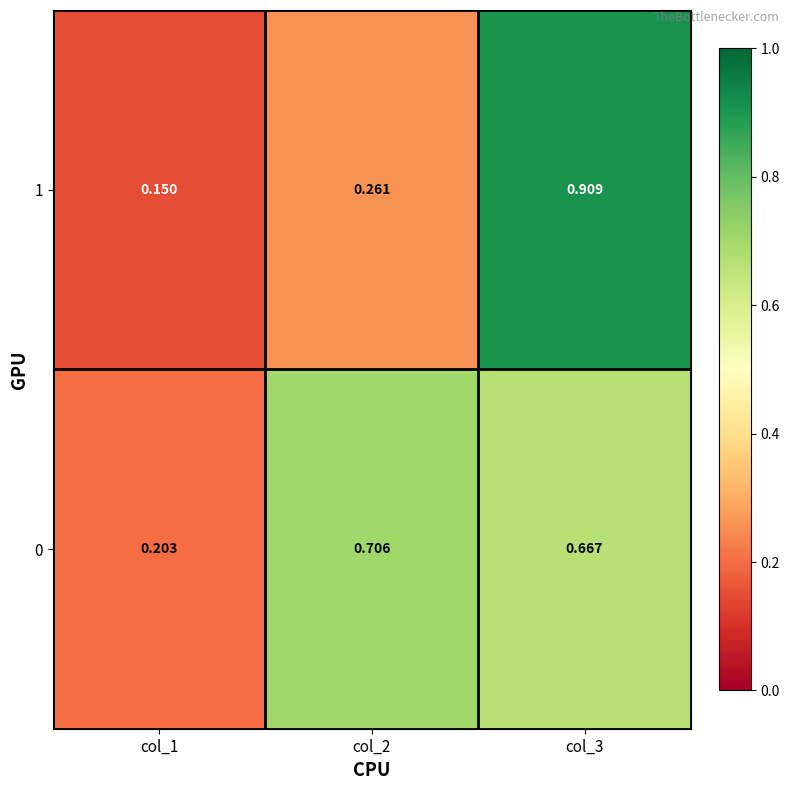

Rank the series at col_2 from highest to lowest value.

0, 1